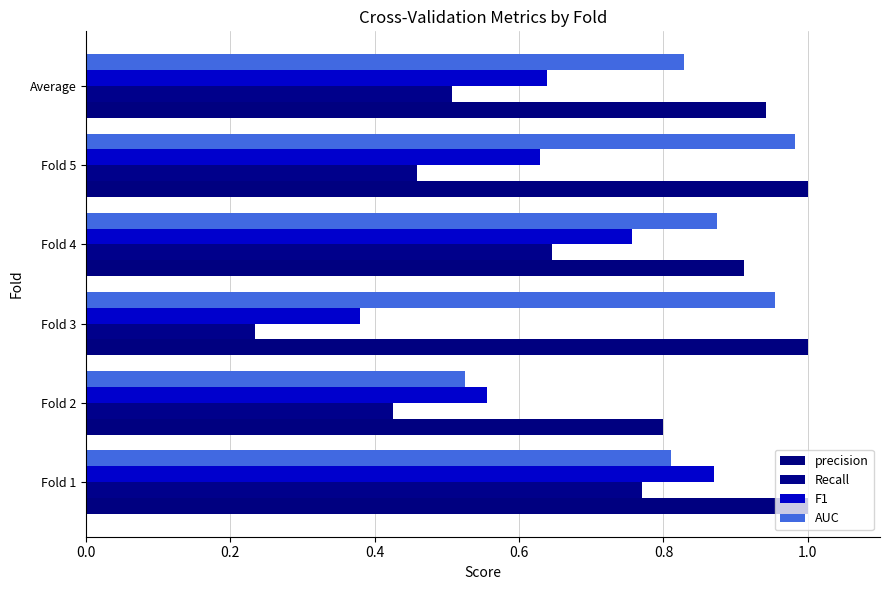

How many series are shown in this chart?

4